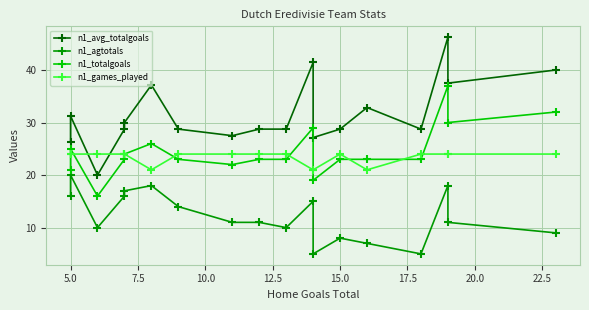

What is the maximum value for n1_agtotals?

20.0